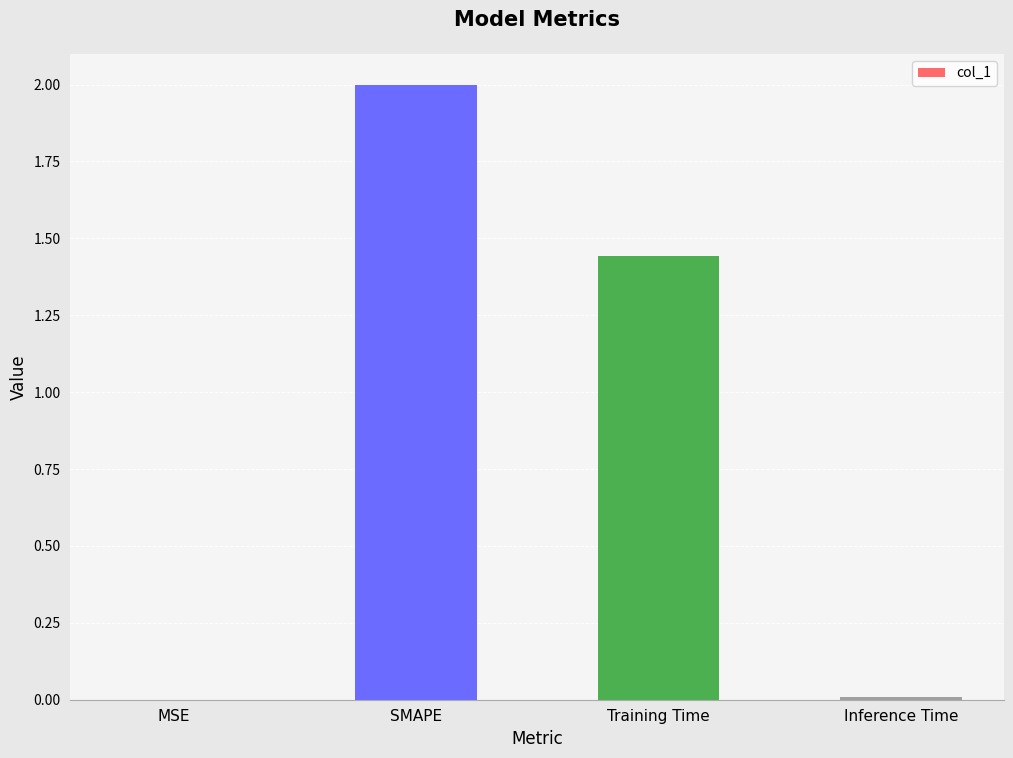

True or false: the data shows 1.9 at Training Time.

False